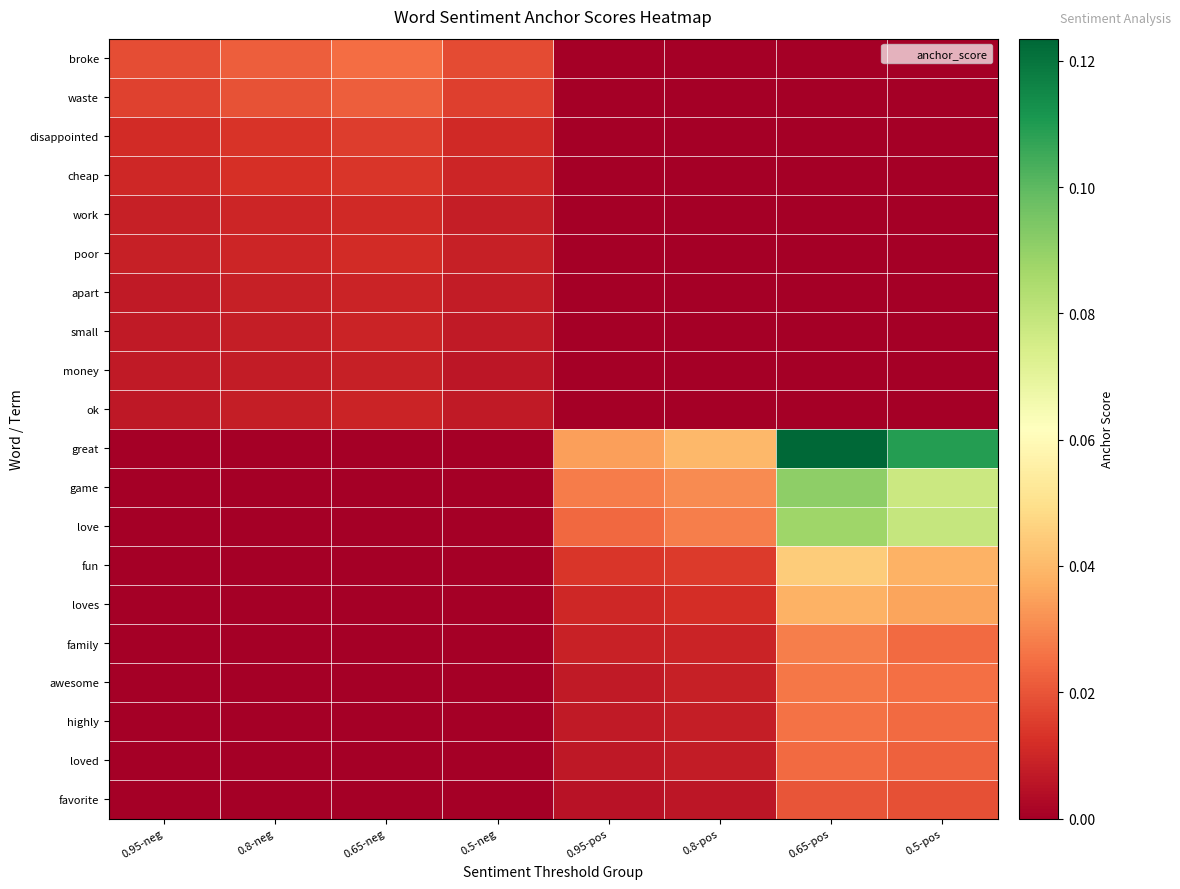

Reading left to right, list all the values displayed in this chart.

broke: 0.95-neg=0.0	0.8-neg=0.0	0.65-neg=0.0	0.5-neg=0.0	0.95-pos=0.0	0.8-pos=0.0	0.65-pos=0.0	0.5-pos=0.0
waste: 0.95-neg=0.0	0.8-neg=0.0	0.65-neg=0.0	0.5-neg=0.0	0.95-pos=0.0	0.8-pos=0.0	0.65-pos=0.0	0.5-pos=0.0
disappointed: 0.95-neg=0.0	0.8-neg=0.0	0.65-neg=0.0	0.5-neg=0.0	0.95-pos=0.0	0.8-pos=0.0	0.65-pos=0.0	0.5-pos=0.0
cheap: 0.95-neg=0.0	0.8-neg=0.0	0.65-neg=0.0	0.5-neg=0.0	0.95-pos=0.0	0.8-pos=0.0	0.65-pos=0.0	0.5-pos=0.0
work: 0.95-neg=0.0	0.8-neg=0.0	0.65-neg=0.0	0.5-neg=0.0	0.95-pos=0.0	0.8-pos=0.0	0.65-pos=0.0	0.5-pos=0.0
poor: 0.95-neg=0.0	0.8-neg=0.0	0.65-neg=0.0	0.5-neg=0.0	0.95-pos=0.0	0.8-pos=0.0	0.65-pos=0.0	0.5-pos=0.0
apart: 0.95-neg=0.0	0.8-neg=0.0	0.65-neg=0.0	0.5-neg=0.0	0.95-pos=0.0	0.8-pos=0.0	0.65-pos=0.0	0.5-pos=0.0
small: 0.95-neg=0.0	0.8-neg=0.0	0.65-neg=0.0	0.5-neg=0.0	0.95-pos=0.0	0.8-pos=0.0	0.65-pos=0.0	0.5-pos=0.0
money: 0.95-neg=0.0	0.8-neg=0.0	0.65-neg=0.0	0.5-neg=0.0	0.95-pos=0.0	0.8-pos=0.0	0.65-pos=0.0	0.5-pos=0.0
ok: 0.95-neg=0.0	0.8-neg=0.0	0.65-neg=0.0	0.5-neg=0.0	0.95-pos=0.0	0.8-pos=0.0	0.65-pos=0.0	0.5-pos=0.0
great: 0.95-neg=0.0	0.8-neg=0.0	0.65-neg=0.0	0.5-neg=0.0	0.95-pos=0.0	0.8-pos=0.0	0.65-pos=0.1	0.5-pos=0.1
game: 0.95-neg=0.0	0.8-neg=0.0	0.65-neg=0.0	0.5-neg=0.0	0.95-pos=0.0	0.8-pos=0.0	0.65-pos=0.1	0.5-pos=0.1
love: 0.95-neg=0.0	0.8-neg=0.0	0.65-neg=0.0	0.5-neg=0.0	0.95-pos=0.0	0.8-pos=0.0	0.65-pos=0.1	0.5-pos=0.1
fun: 0.95-neg=0.0	0.8-neg=0.0	0.65-neg=0.0	0.5-neg=0.0	0.95-pos=0.0	0.8-pos=0.0	0.65-pos=0.0	0.5-pos=0.0
loves: 0.95-neg=0.0	0.8-neg=0.0	0.65-neg=0.0	0.5-neg=0.0	0.95-pos=0.0	0.8-pos=0.0	0.65-pos=0.0	0.5-pos=0.0
family: 0.95-neg=0.0	0.8-neg=0.0	0.65-neg=0.0	0.5-neg=0.0	0.95-pos=0.0	0.8-pos=0.0	0.65-pos=0.0	0.5-pos=0.0
awesome: 0.95-neg=0.0	0.8-neg=0.0	0.65-neg=0.0	0.5-neg=0.0	0.95-pos=0.0	0.8-pos=0.0	0.65-pos=0.0	0.5-pos=0.0
highly: 0.95-neg=0.0	0.8-neg=0.0	0.65-neg=0.0	0.5-neg=0.0	0.95-pos=0.0	0.8-pos=0.0	0.65-pos=0.0	0.5-pos=0.0
loved: 0.95-neg=0.0	0.8-neg=0.0	0.65-neg=0.0	0.5-neg=0.0	0.95-pos=0.0	0.8-pos=0.0	0.65-pos=0.0	0.5-pos=0.0
favorite: 0.95-neg=0.0	0.8-neg=0.0	0.65-neg=0.0	0.5-neg=0.0	0.95-pos=0.0	0.8-pos=0.0	0.65-pos=0.0	0.5-pos=0.0